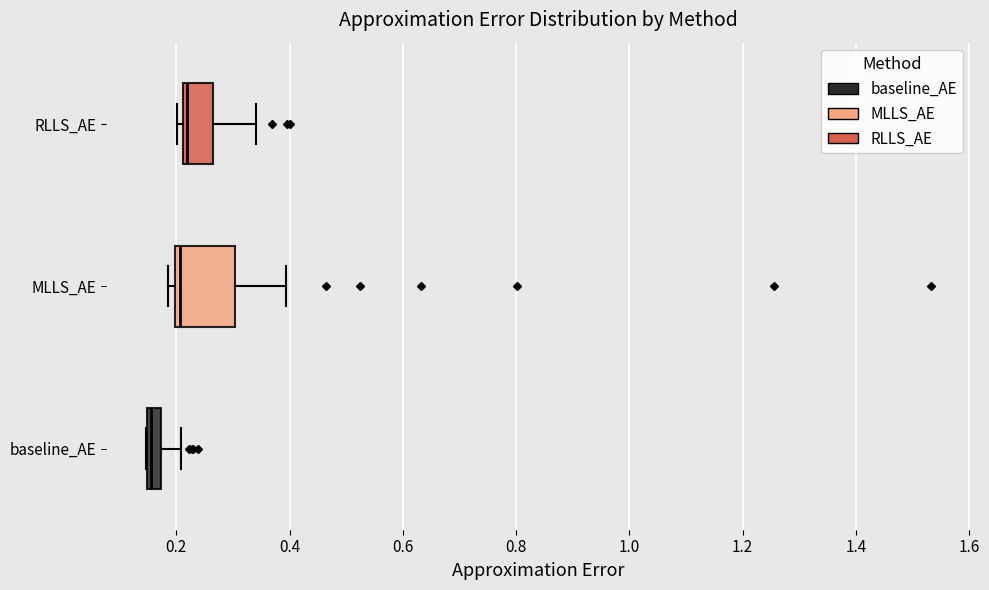

Where does the median line of the box for baseline_AE sit on the x-axis? The values are not printed on the chart, so give them approximately, as read against the axis.

0.16